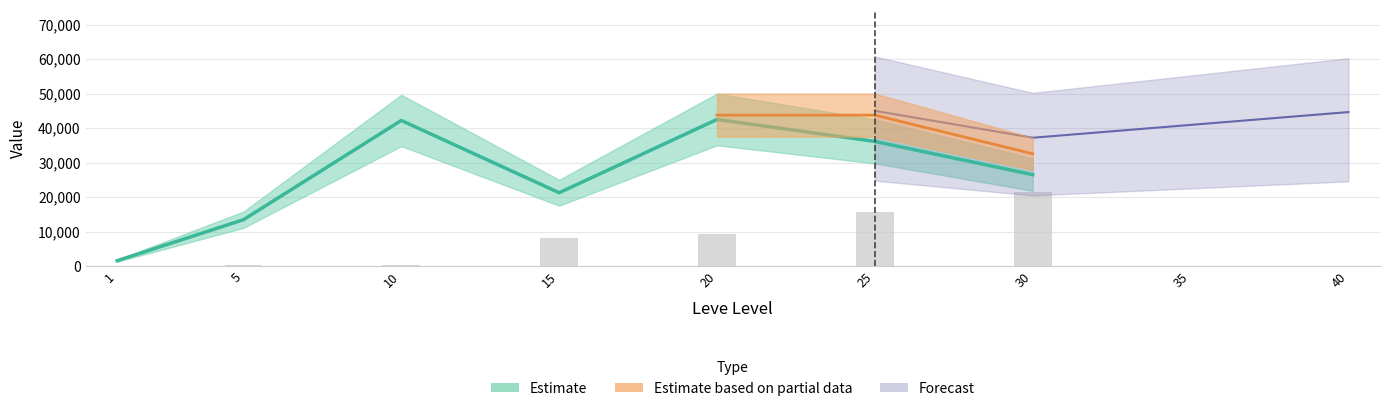

True or false: Leve Gil has a value of 14328 at 25.

False